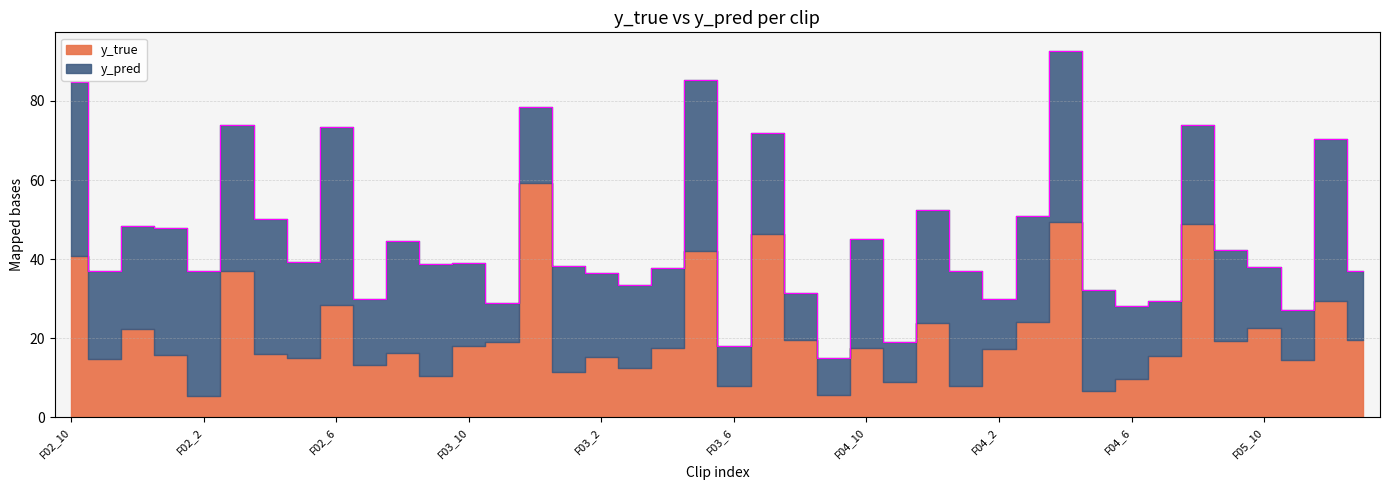

At which label does y_pred first exceed 25?

F02_10